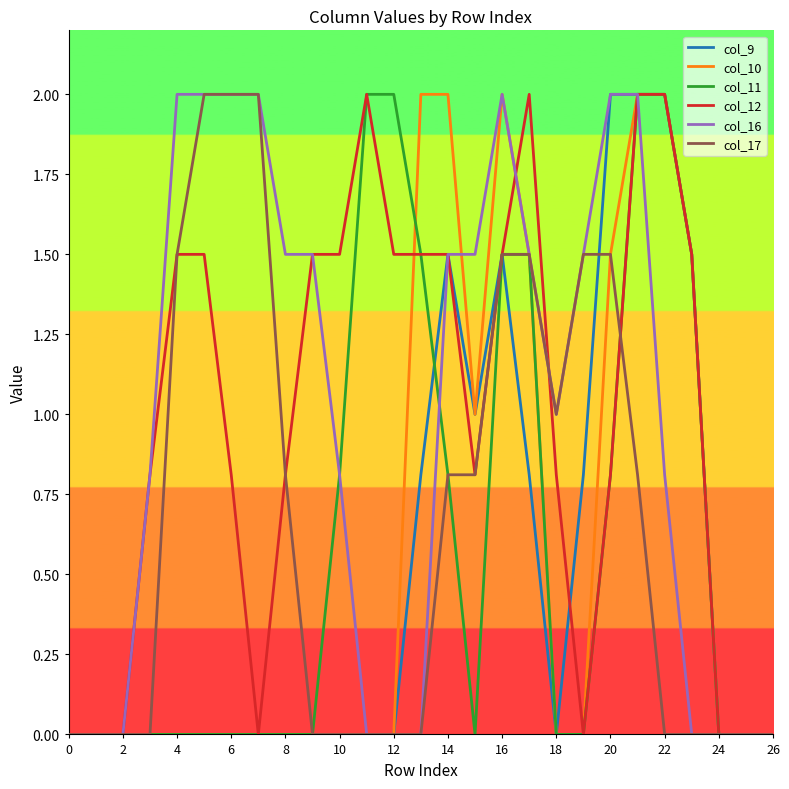

What is the highest value of the col_11 series?

2.0